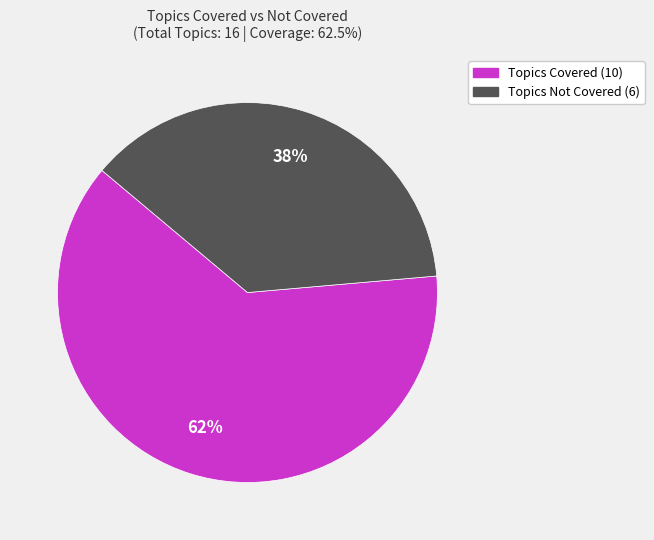

Does any single category account for the majority?

Yes